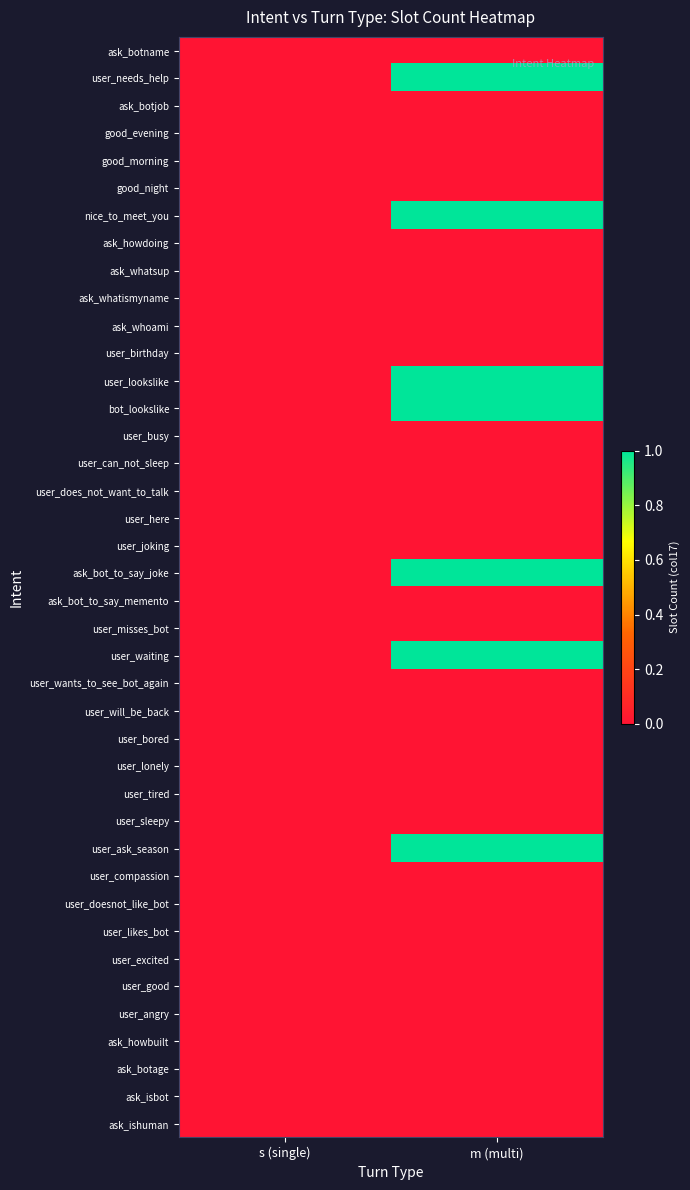

At how many categories does at least one series exceed 0?

1